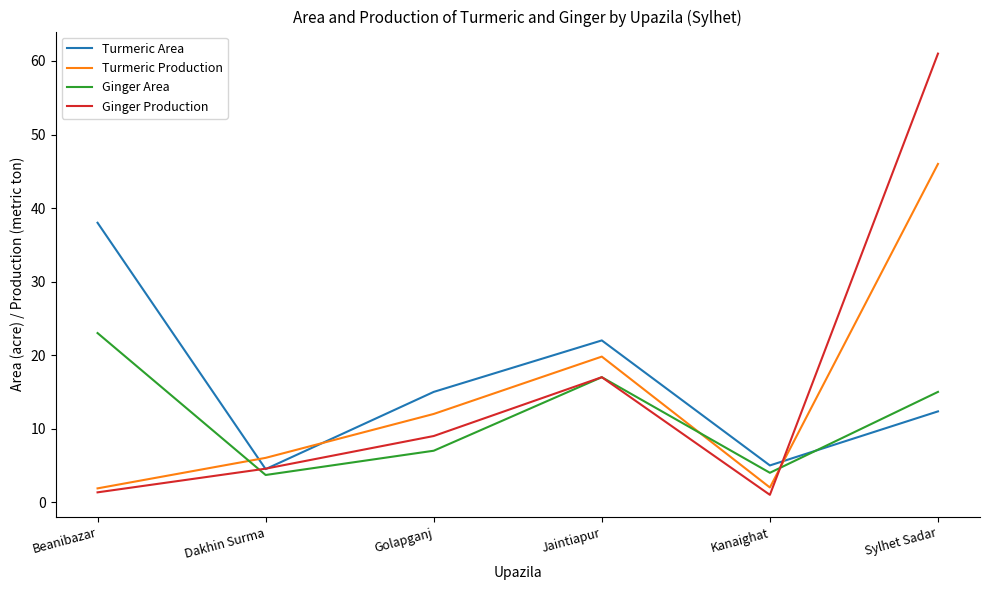

True or false: Turmeric Production has more than 0 interior local peaks.

True